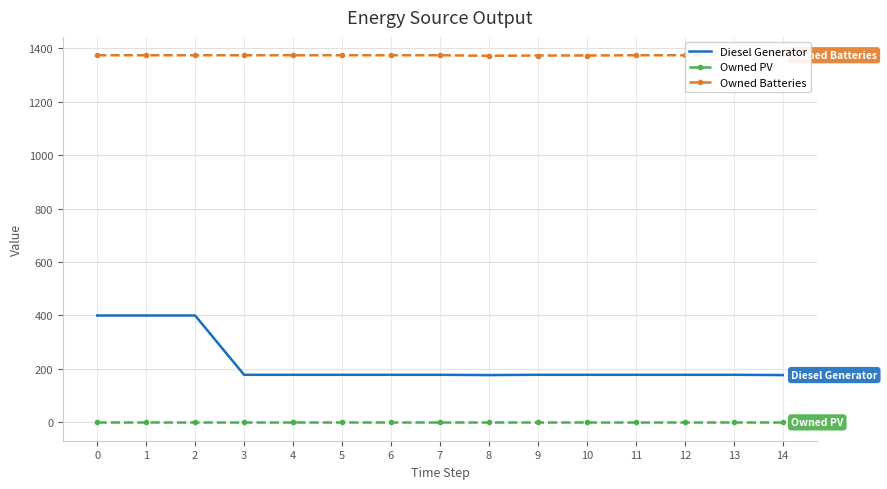

Rank the series by their maximum value, from highest to lowest.

Owned Batteries, Diesel Generator, Owned PV